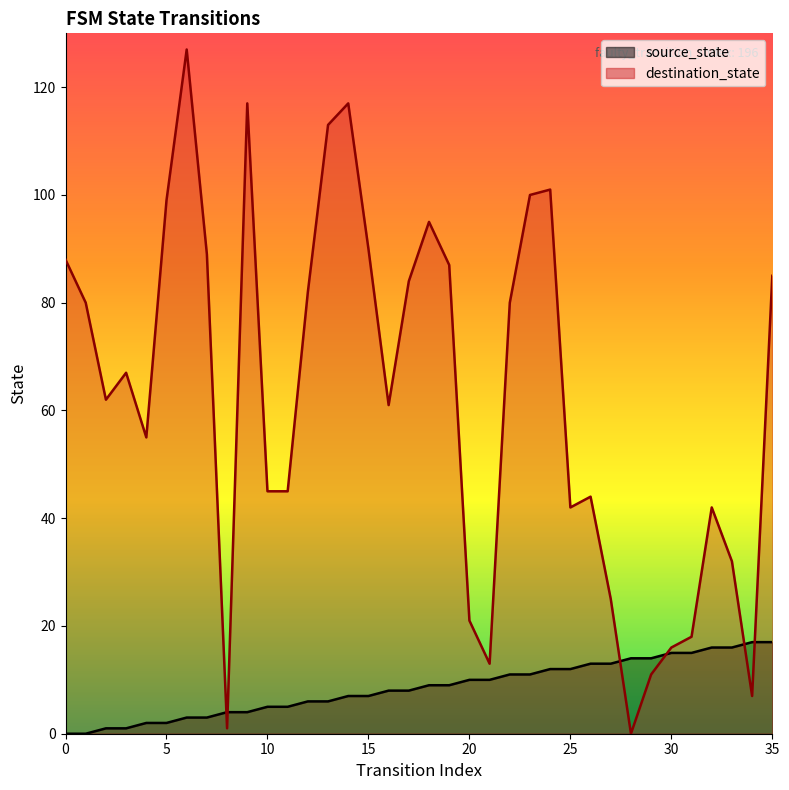

The source_state series shows 4 at 22. True or false?

False